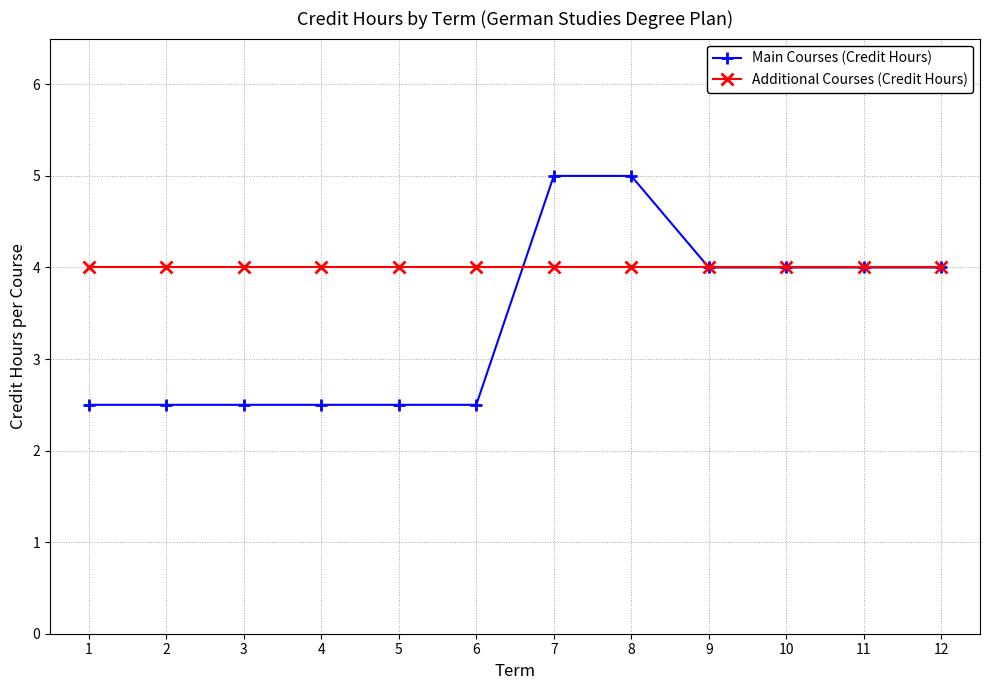

Is the value of Main Courses (Credit Hours) at 5 greater than the value of Additional Courses (Credit Hours) at 4?

No